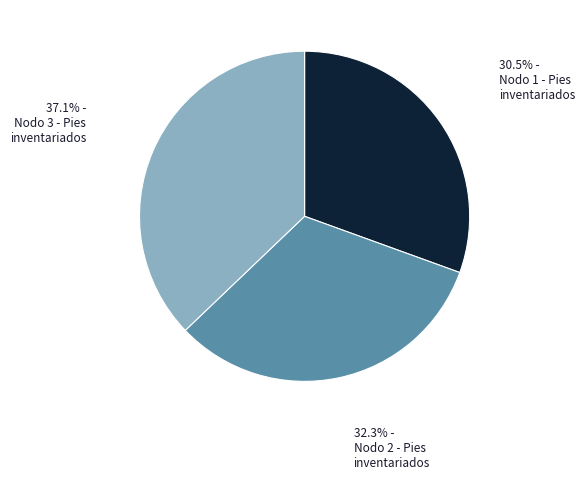

Is there a majority slice in this chart?

No